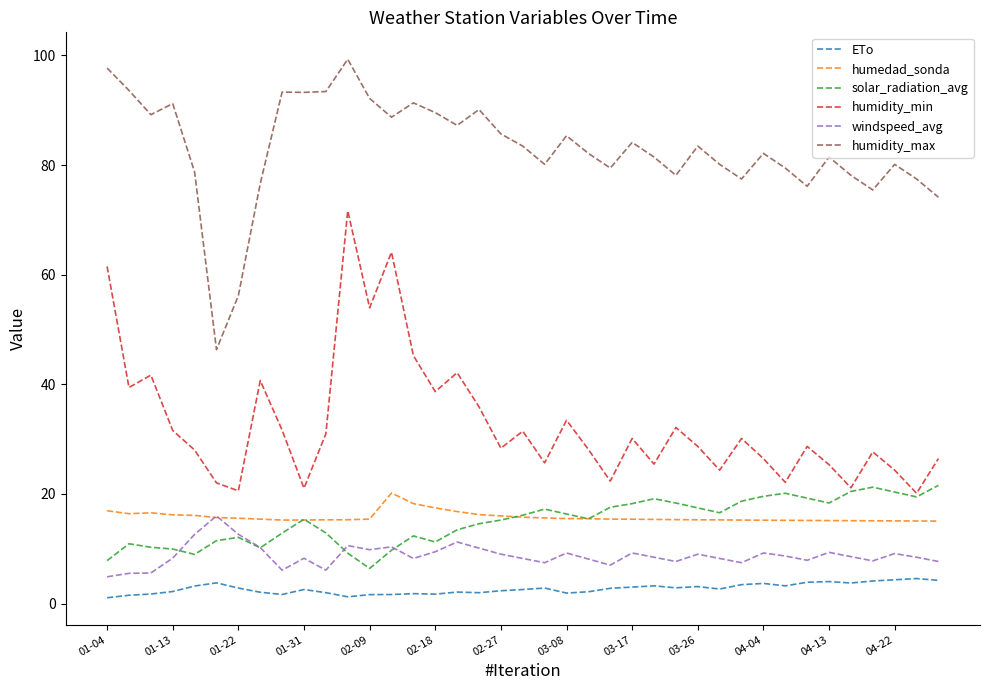

Count the number of data series in this chart.

6